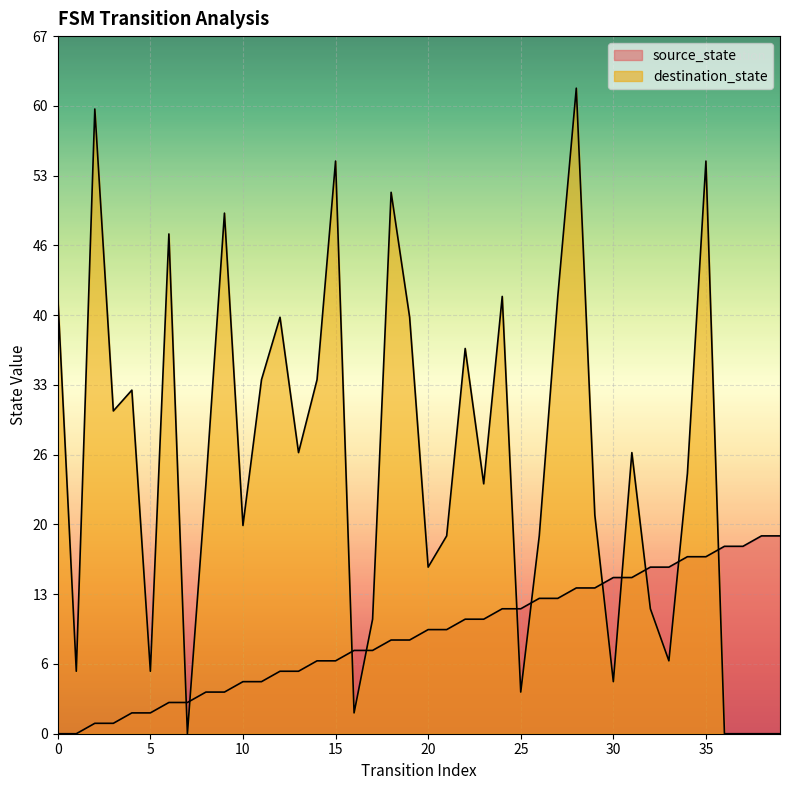

What are all the series names shown in the legend?

source_state, destination_state